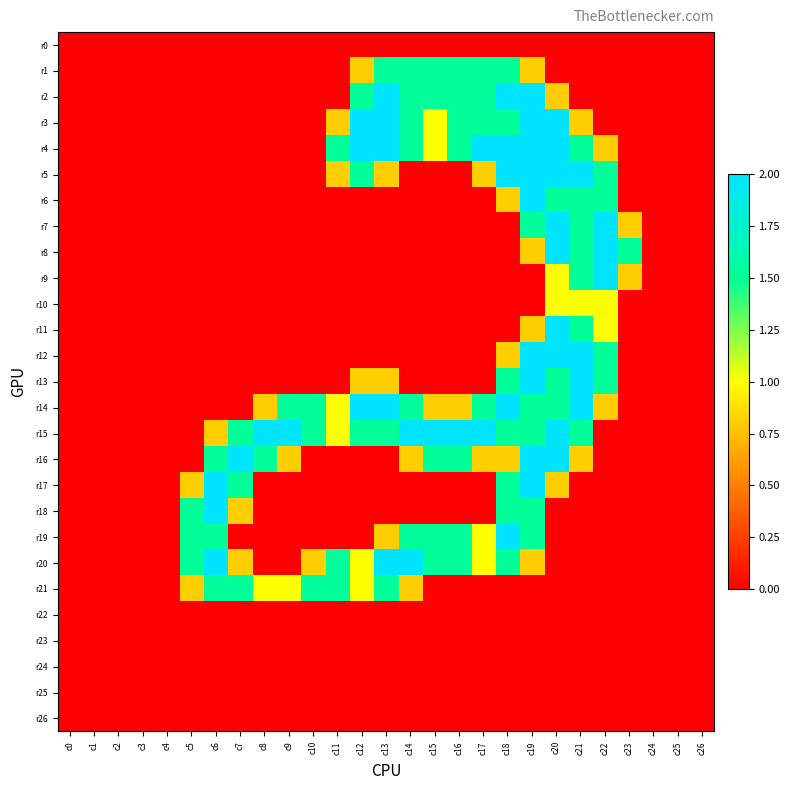

How many distinct data groups are displayed?

27